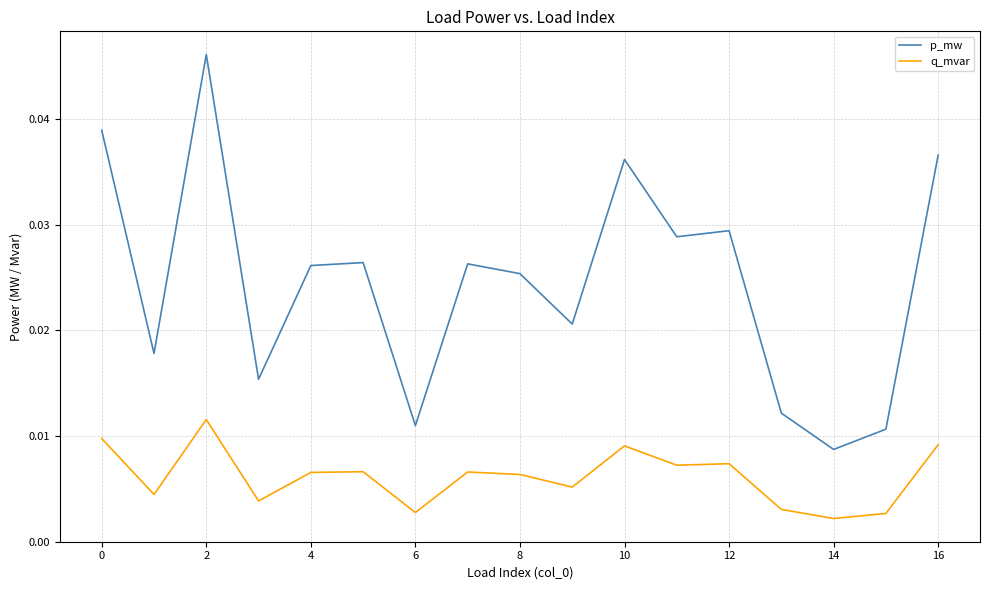

True or false: p_mw and q_mvar intersect in this chart.

False